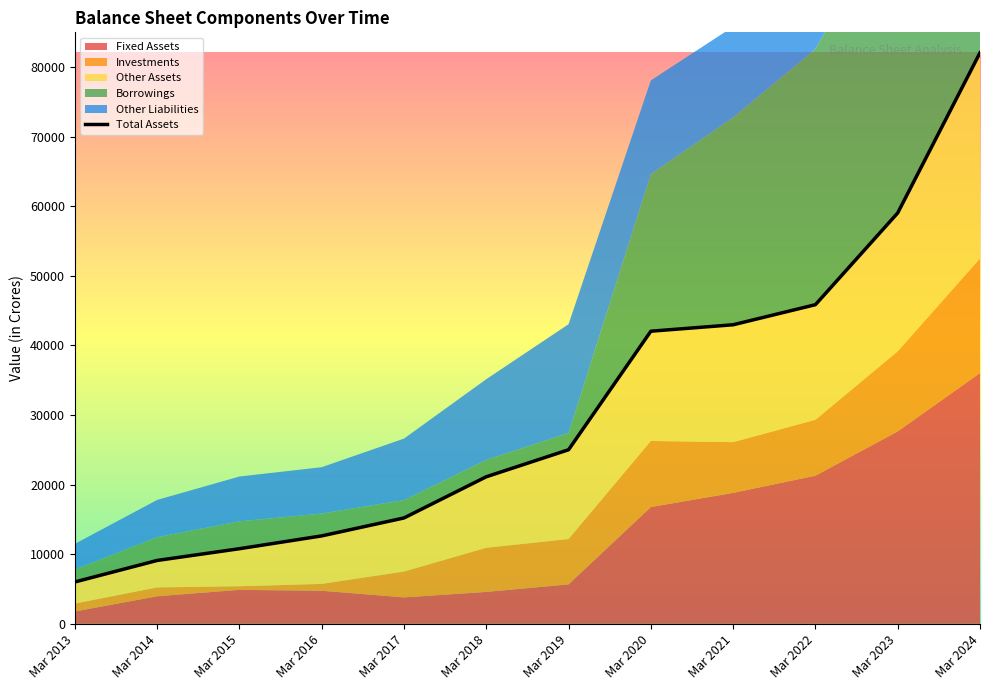

What is the difference between the Fixed Assets values at Mar 2022 and Mar 2021?

2467